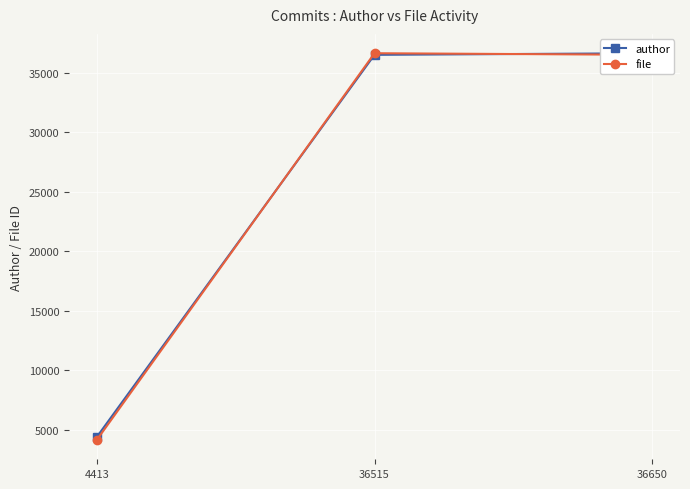

Where is author nearest to the value 20531?

36515